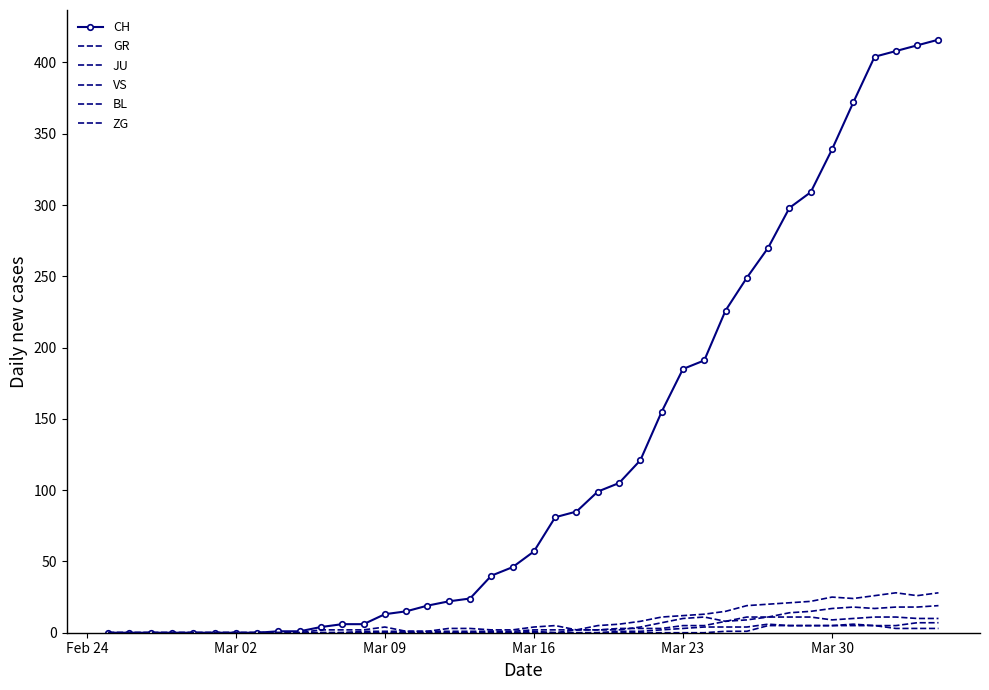

What are all the series names shown in the legend?

CH, GR, JU, VS, BL, ZG